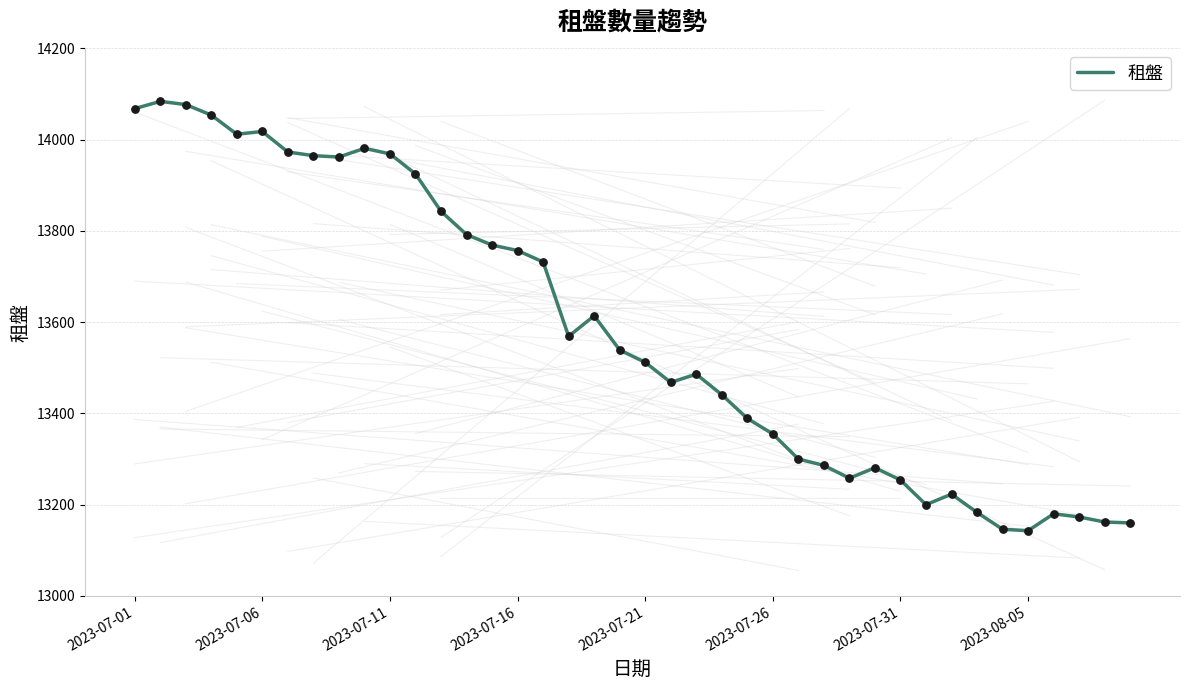

What is the maximum value shown in the chart?

14084